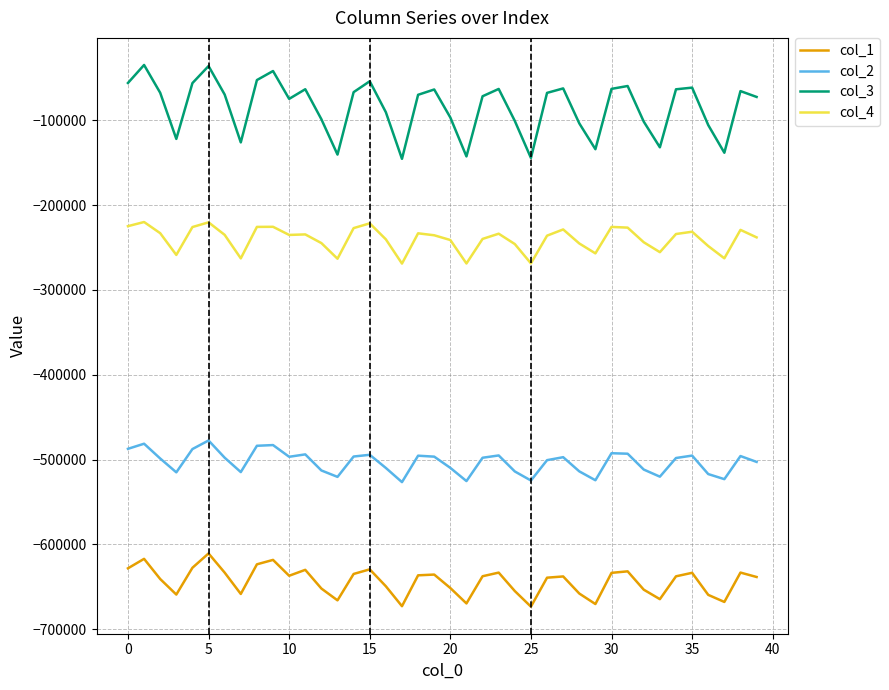

True or false: col_4 and col_3 cross at least once.

False